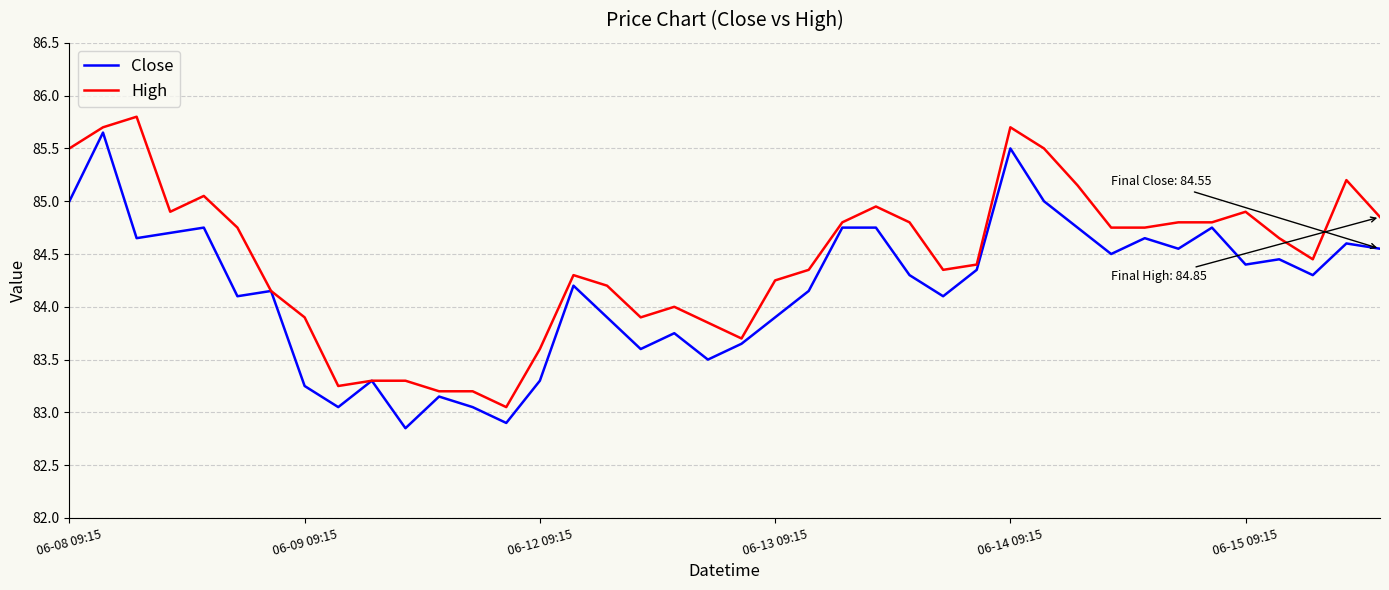

List the series in order of their overall mean, lowest first.

Close, High